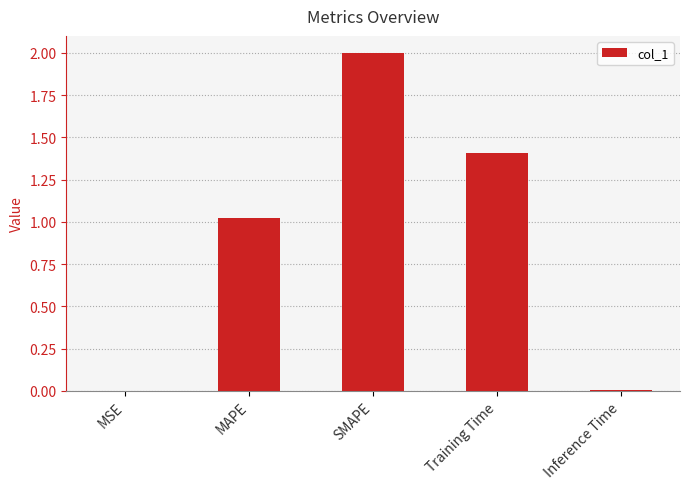

Are the bars horizontal?

No